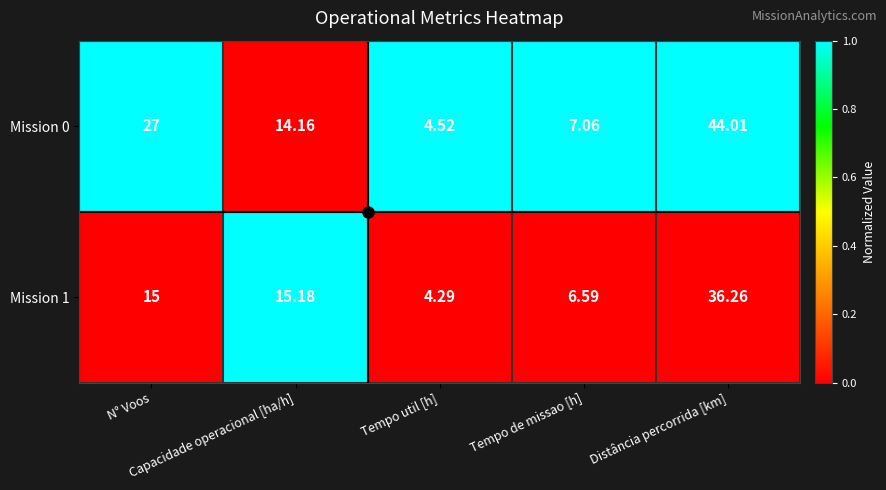

Count the number of categories in the chart.

5